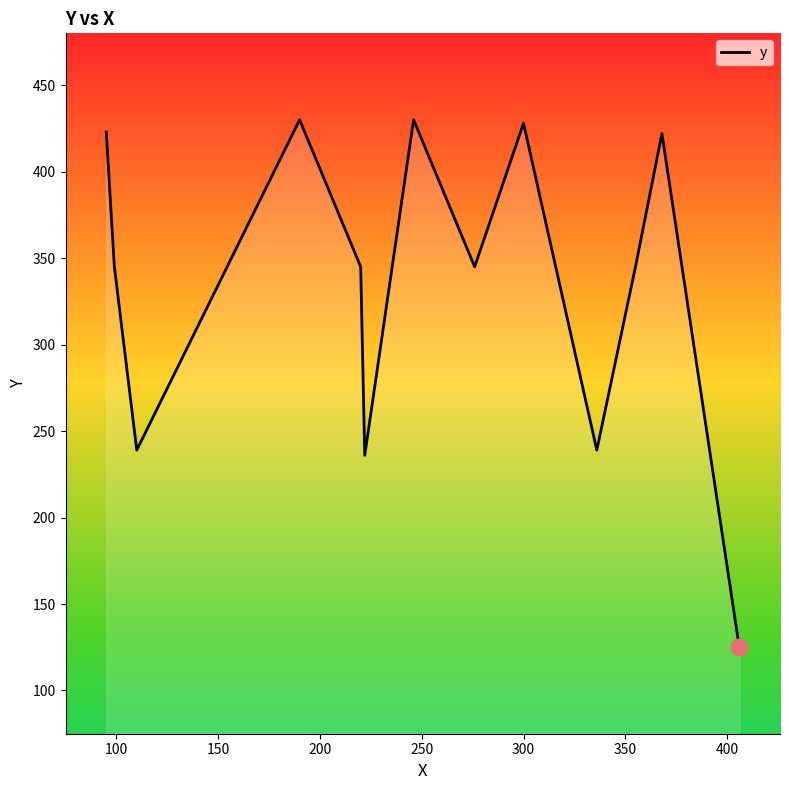

What is the maximum value shown in the chart?

430